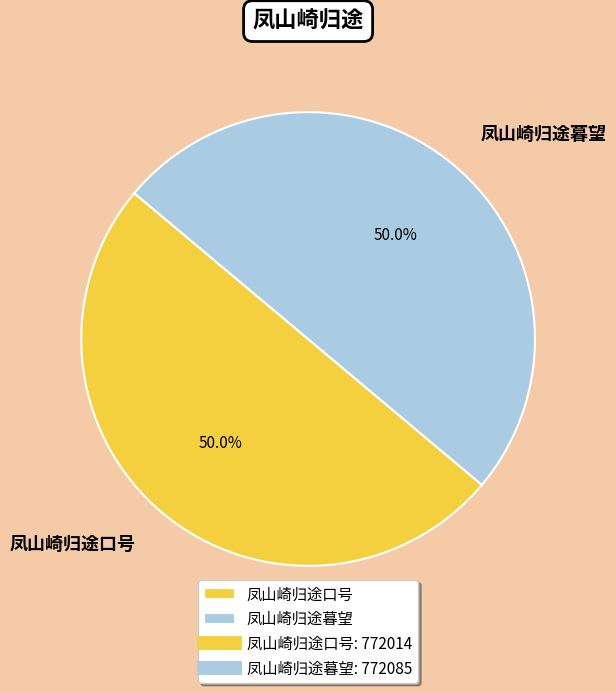

What percentage do 凤山崎归途暮望 and 凤山崎归途口号 together represent?

100.0%